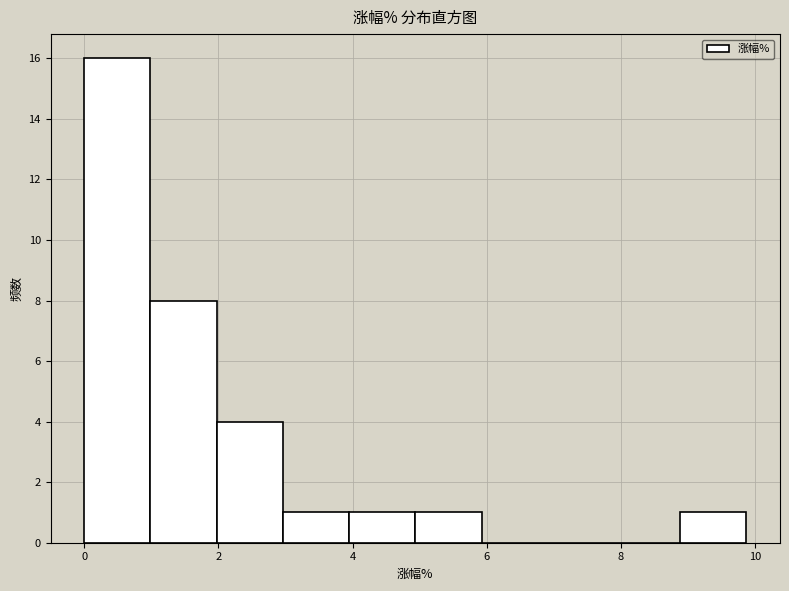

Reading left to right, list every bar in this chart as the range it spans on the x-axis followed by its height. Neither the bar edges nor the heights are printed on the chart, so give them approximately, as read against the axes.

0.0 to 1.0: 16
1.0 to 2.0: 8
2.0 to 3.0: 4
3.0 to 4.0: 1
4.0 to 5.0: 1
5.0 to 6.0: 1
6.0 to 7.0: 0
7.0 to 7.8: 0
7.8 to 8.8: 0
8.8 to 9.8: 1